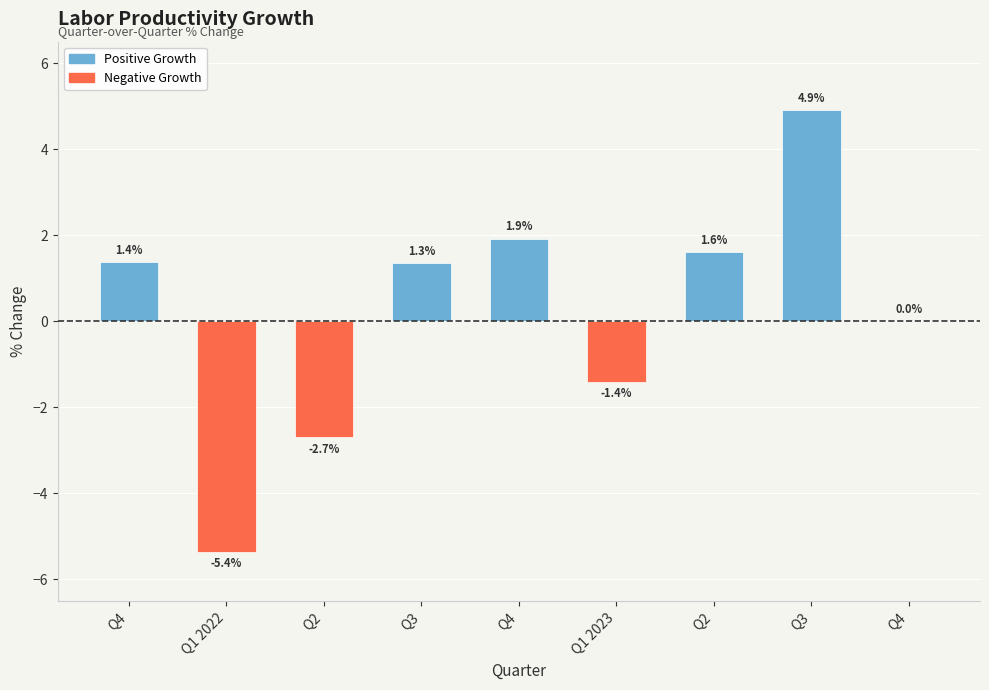

The value of Positive Growth at Q1 2023 is -2.9. True or false?

False